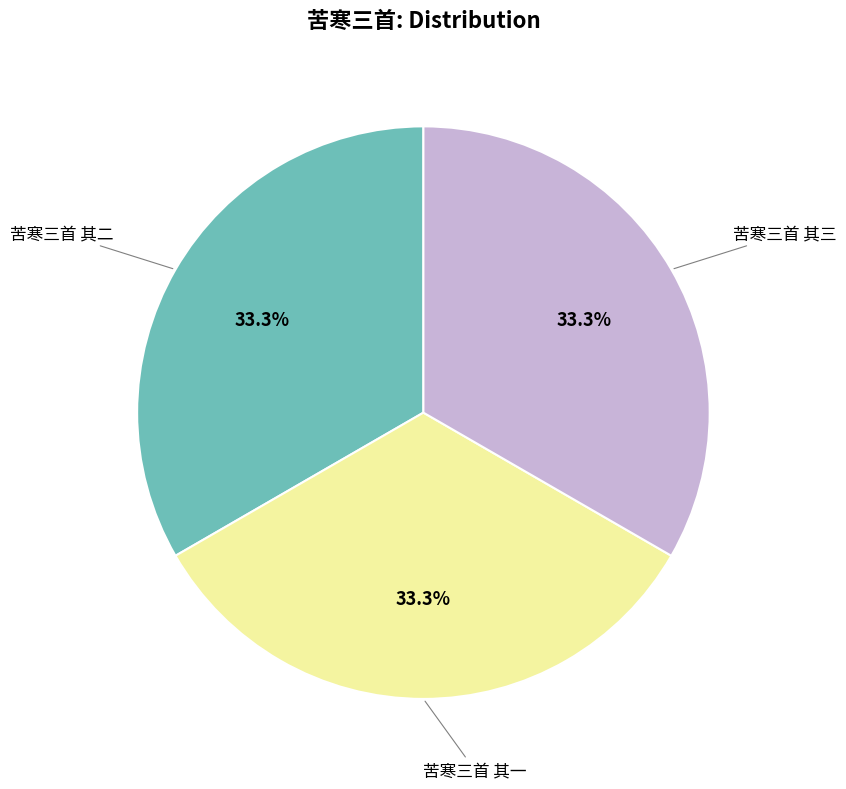

Is there a majority slice in this chart?

No